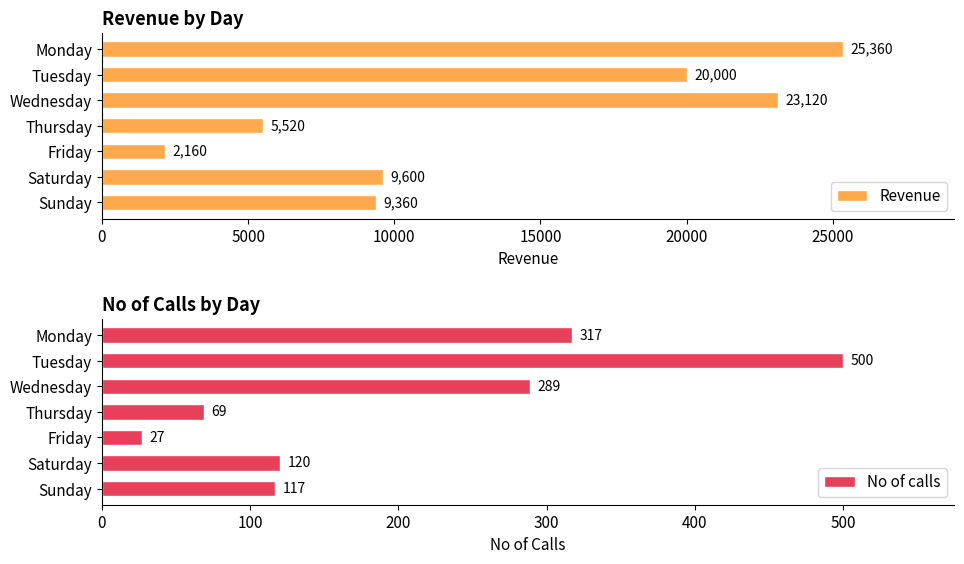

How many values in the Revenue series are below 9600?

3